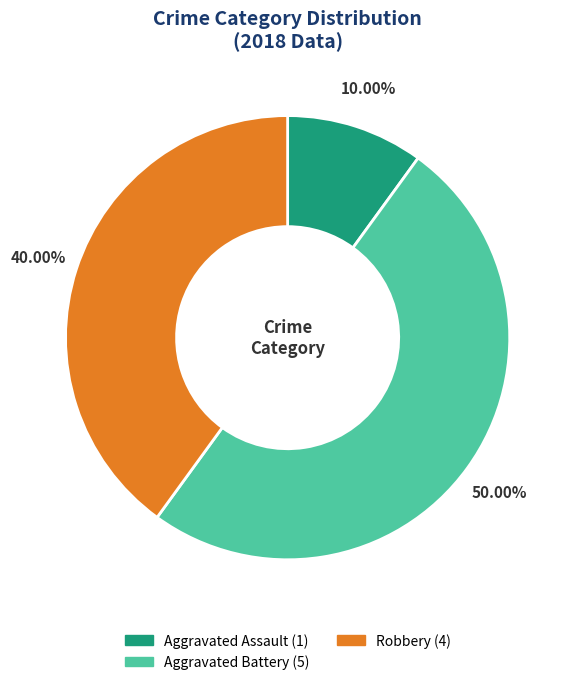

How many segments does this pie chart have?

3